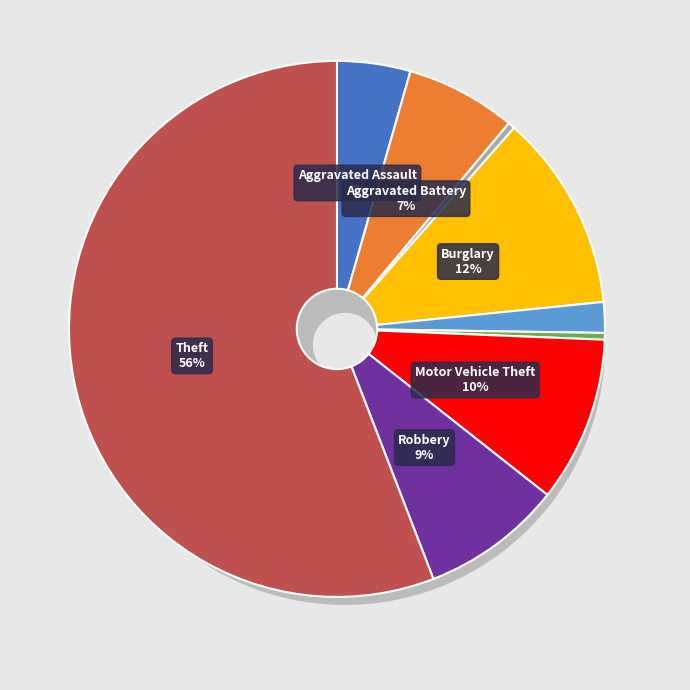

The Criminal Sexual Assault slice represents 1% of the pie. True or false?

False